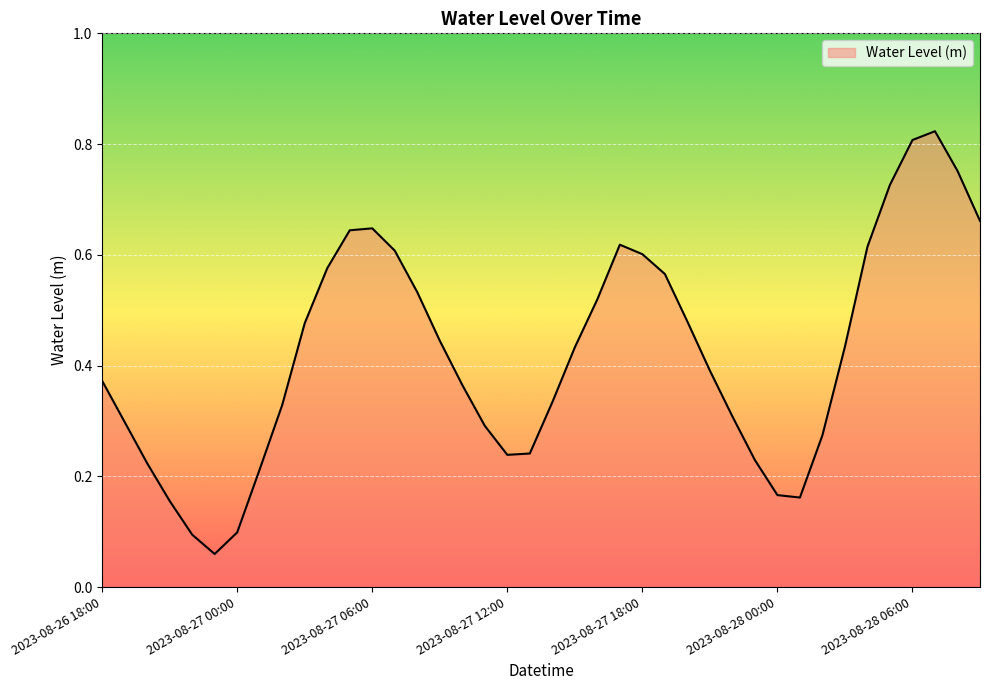

Rank the categories by value from lowest to highest.

2023-08-26 23:00, 2023-08-26 22:00, 2023-08-27 00:00, 2023-08-26 21:00, 2023-08-28 01:00, 2023-08-28 00:00, 2023-08-27 01:00, 2023-08-26 20:00, 2023-08-27 23:00, 2023-08-27 12:00, 2023-08-27 13:00, 2023-08-28 02:00, 2023-08-27 11:00, 2023-08-26 19:00, 2023-08-27 22:00, 2023-08-27 02:00, 2023-08-27 14:00, 2023-08-27 10:00, 2023-08-26 18:00, 2023-08-27 21:00, 2023-08-27 15:00, 2023-08-28 03:00, 2023-08-27 09:00, 2023-08-27 03:00, 2023-08-27 20:00, 2023-08-27 16:00, 2023-08-27 08:00, 2023-08-27 19:00, 2023-08-27 04:00, 2023-08-27 18:00, 2023-08-27 07:00, 2023-08-28 04:00, 2023-08-27 17:00, 2023-08-27 05:00, 2023-08-27 06:00, 2023-08-28 09:00, 2023-08-28 05:00, 2023-08-28 08:00, 2023-08-28 06:00, 2023-08-28 07:00